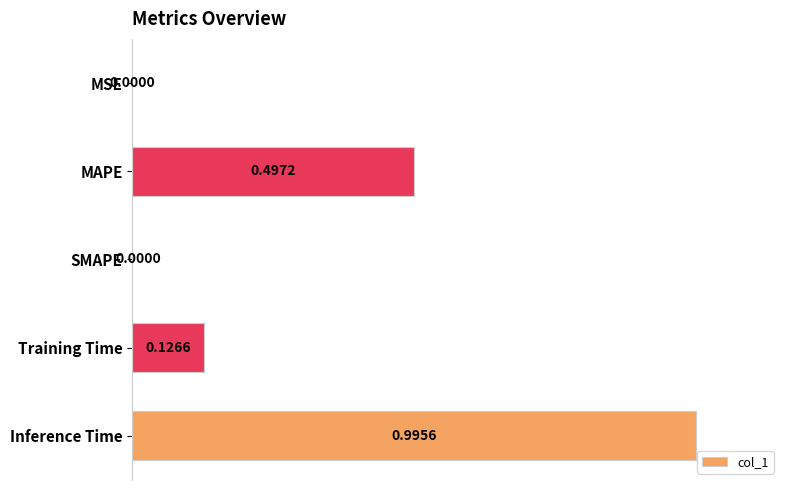

Which has a higher value, Inference Time or Training Time?

Inference Time